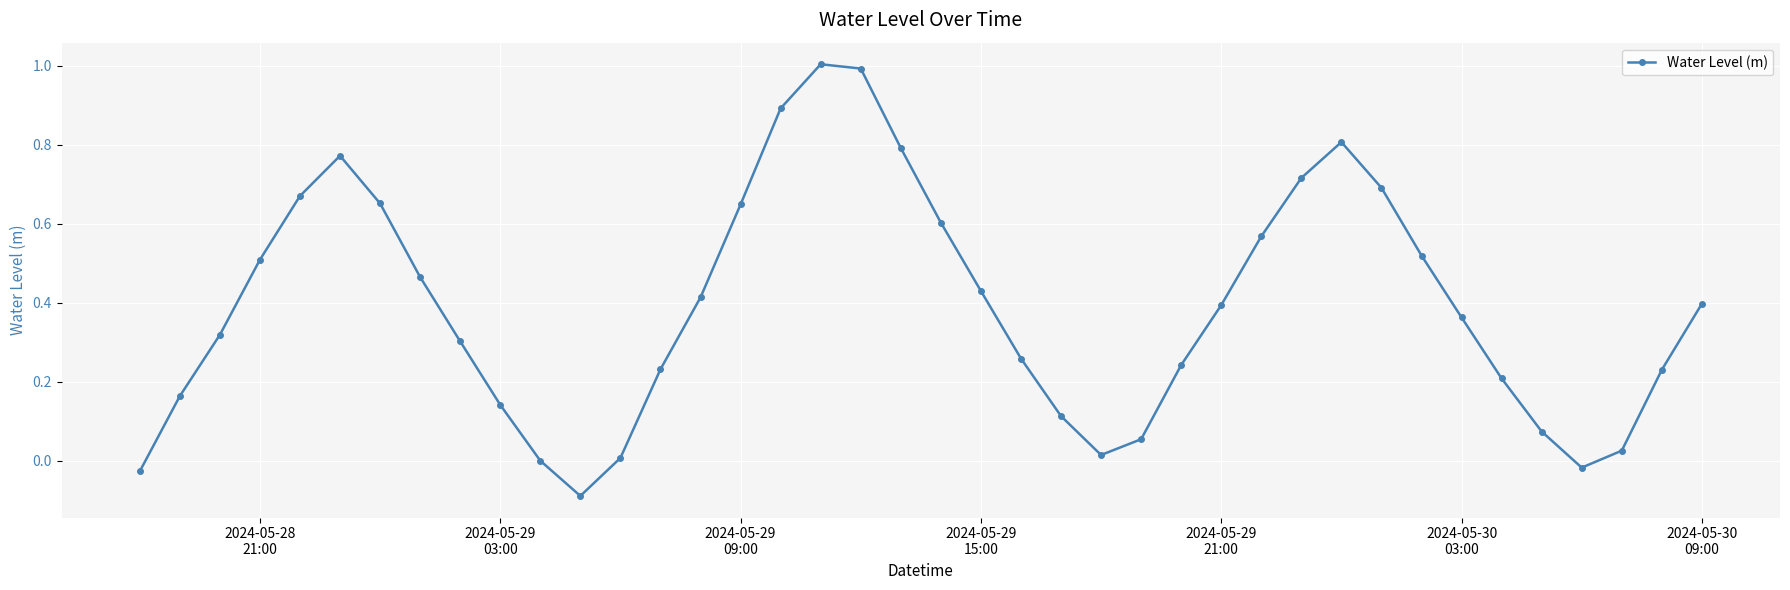

How many interior local peaks (higher than both neighbors) does the data have?

3